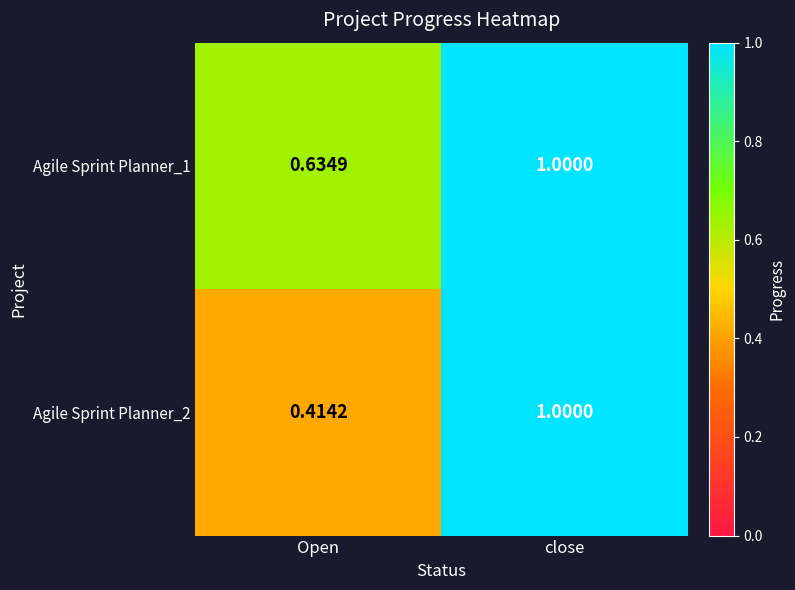

Which category has the highest value across all series?

close